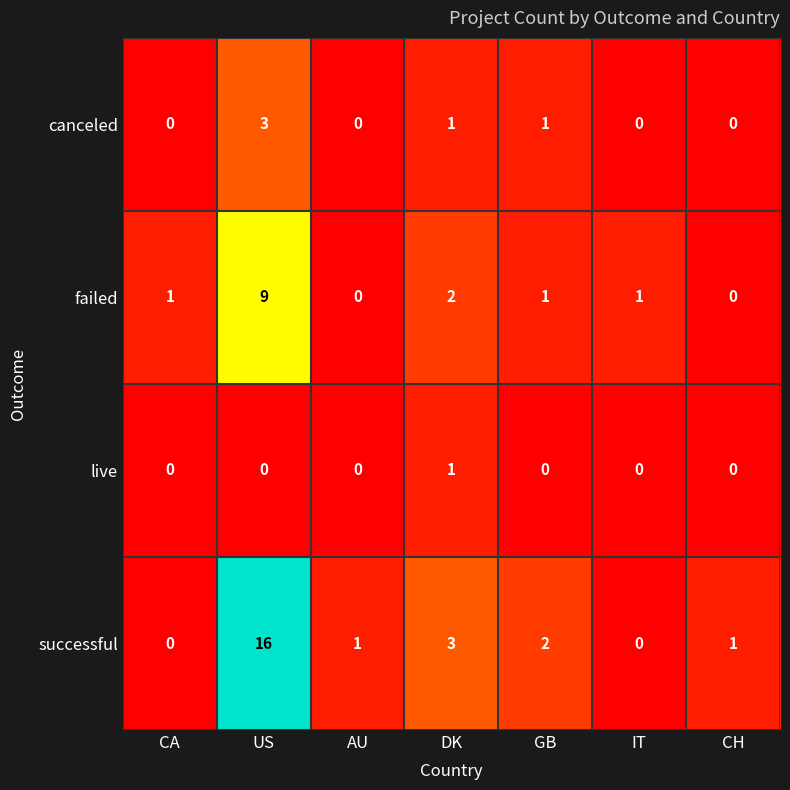

The live series shows 0 at US. True or false?

True